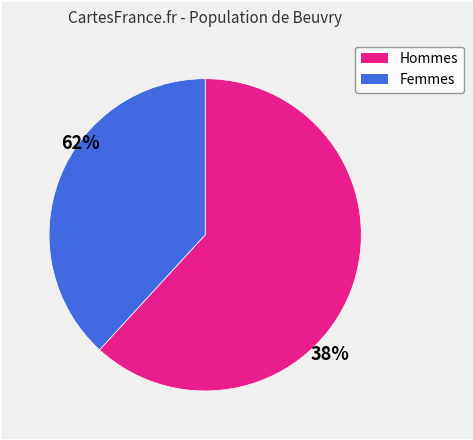

Is there any slice that represents more than half of the pie?

Yes